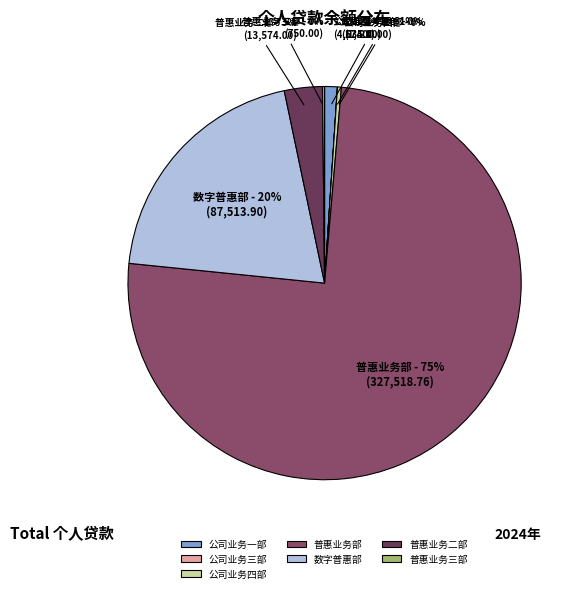

The 普惠业务部 slice represents 75% of the pie. True or false?

True